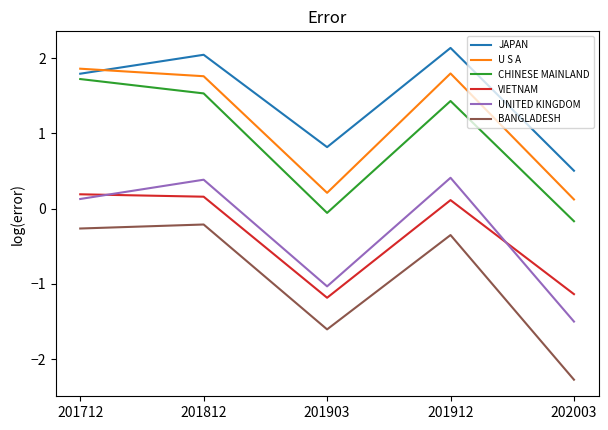

At 202003, list the series in order from largest to smallest.

JAPAN, U S A, CHINESE MAINLAND, VIETNAM, UNITED KINGDOM, BANGLADESH